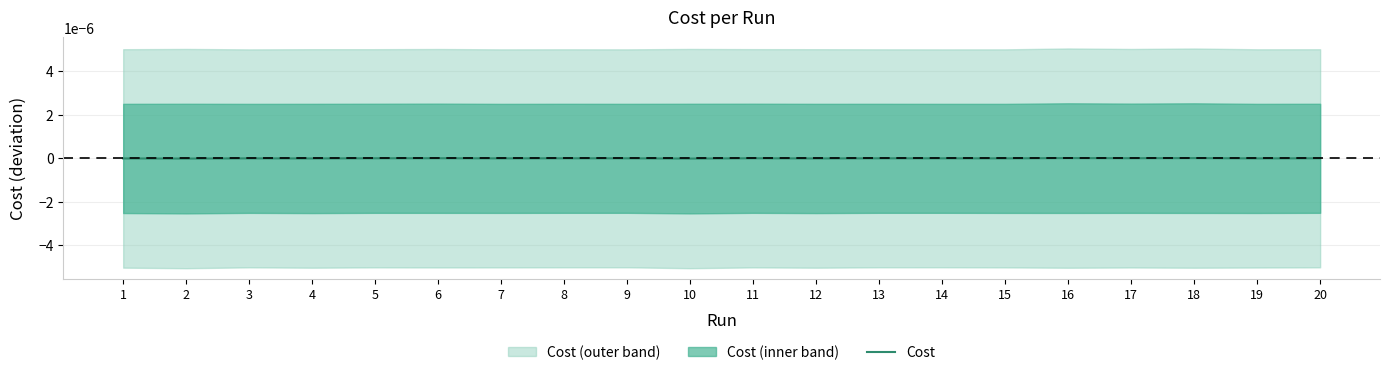

List the labels in order of value, largest first.

16, 18, 17, 6, 11, 5, 20, 8, 13, 9, 14, 3, 7, 15, 19, 1, 12, 4, 10, 2